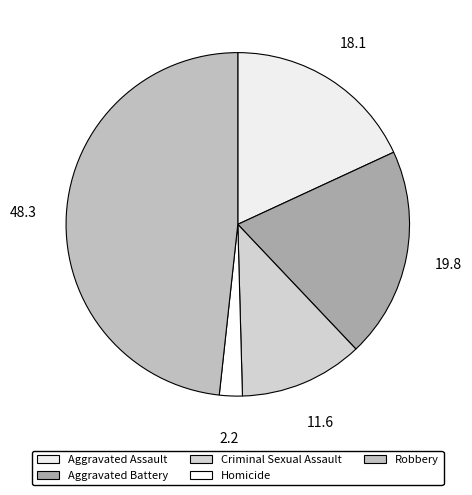

To the nearest percent, what is the average slice percentage?

20%